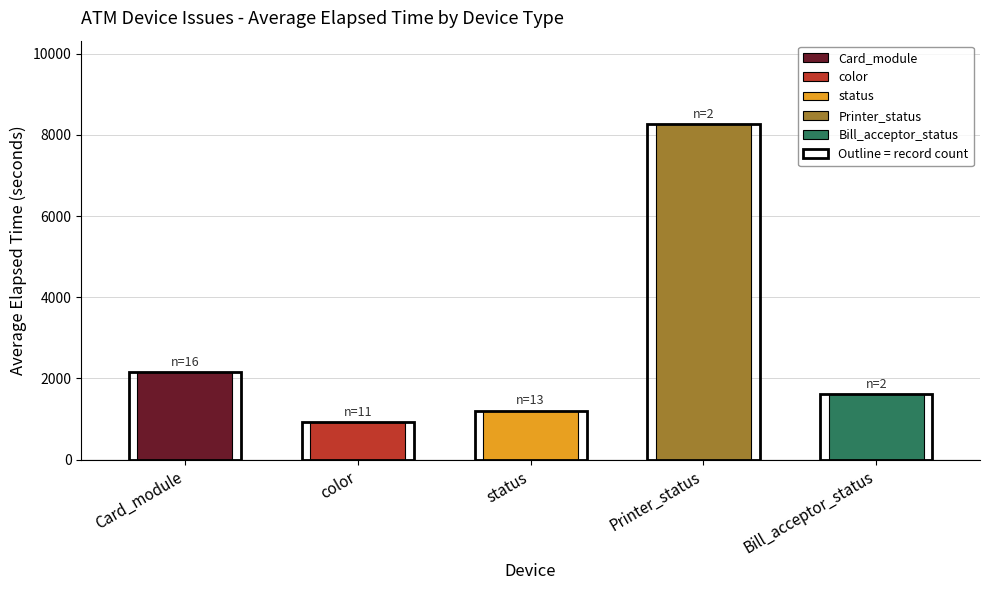

Between Printer_status and status, which is larger?

Printer_status